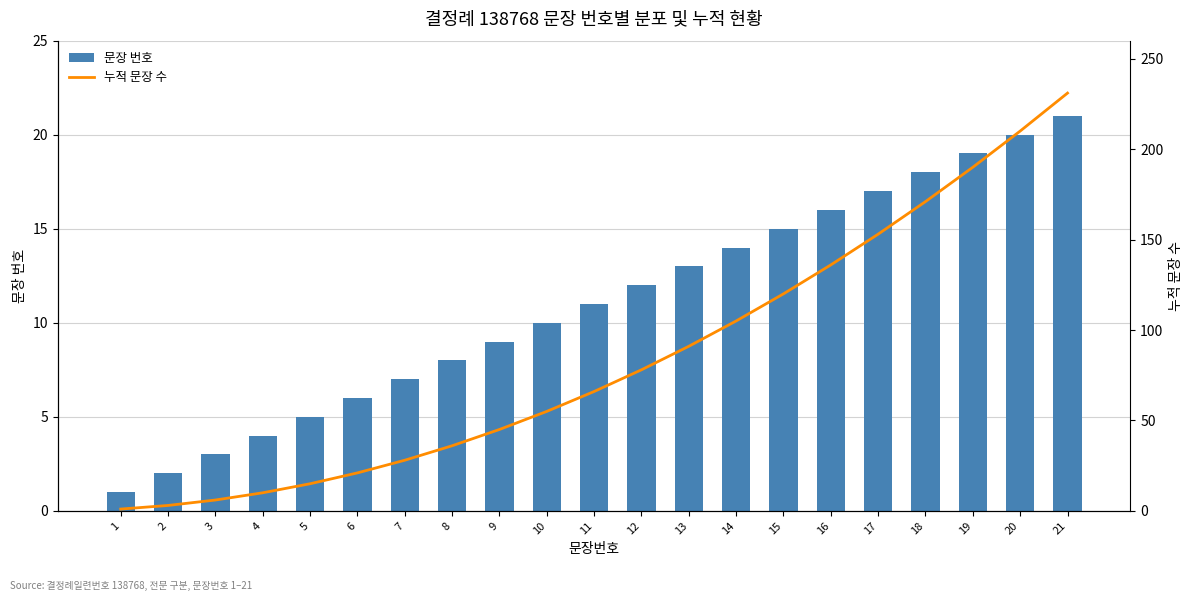

True or false: 누적 문장 수 has a value of 45 at 9.

True